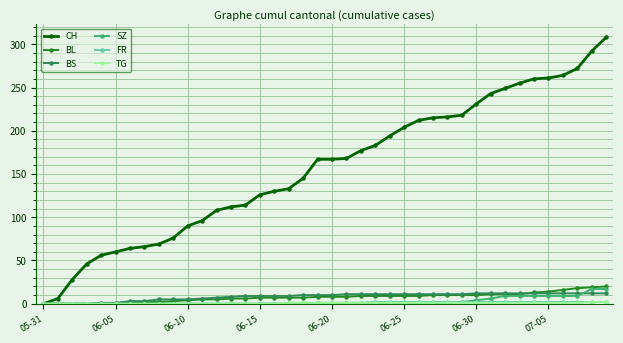

Which series has the largest range (max minus min)?

CH